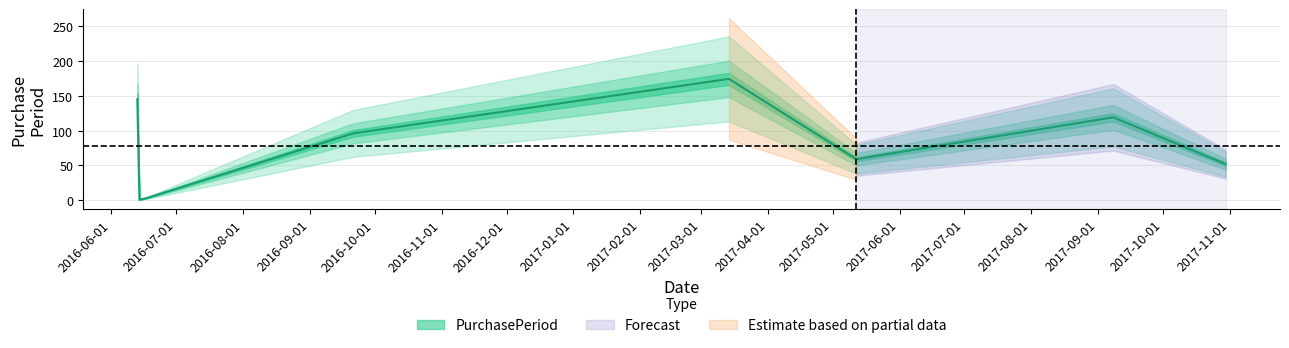

How many lines are shown in the chart?

1